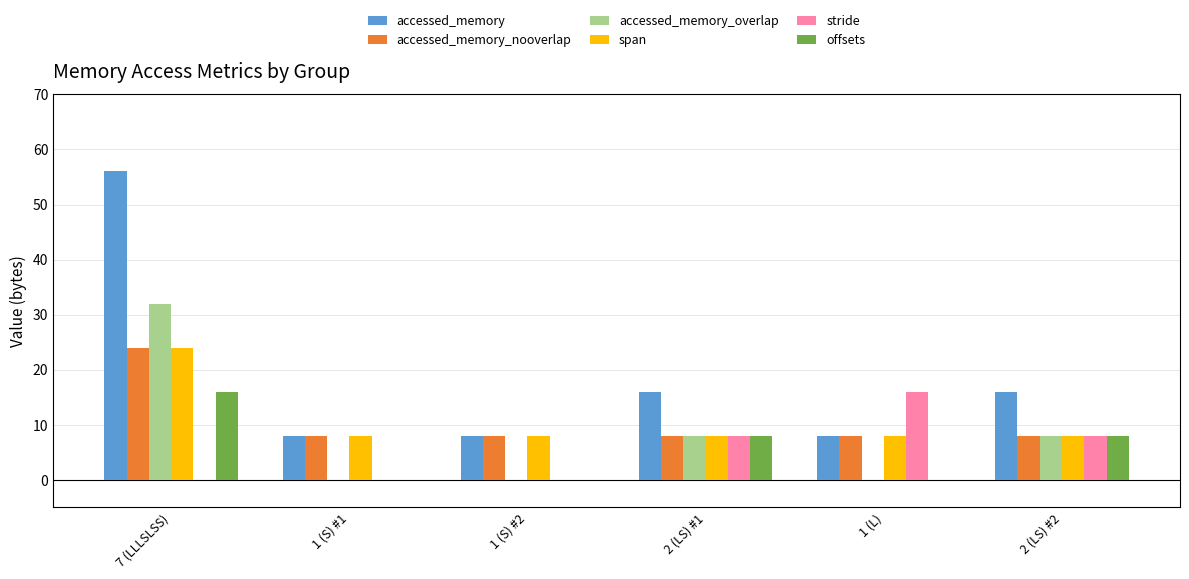

The value of stride at 1 (L) is 9. True or false?

False